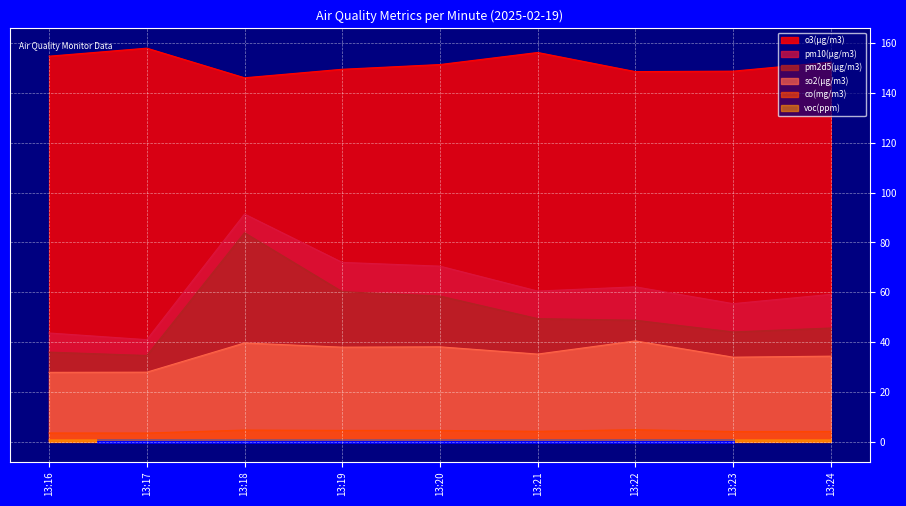

Is the value of o3(μg/m3) at 13:17 greater than the value of co(mg/m3) at 13:20?

Yes